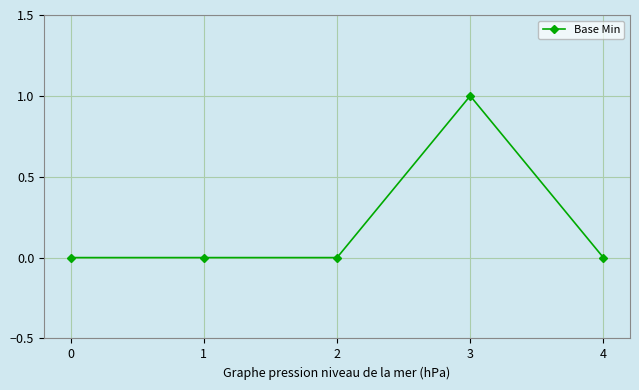

True or false: there are more than 0 points higher than both neighbors.

True